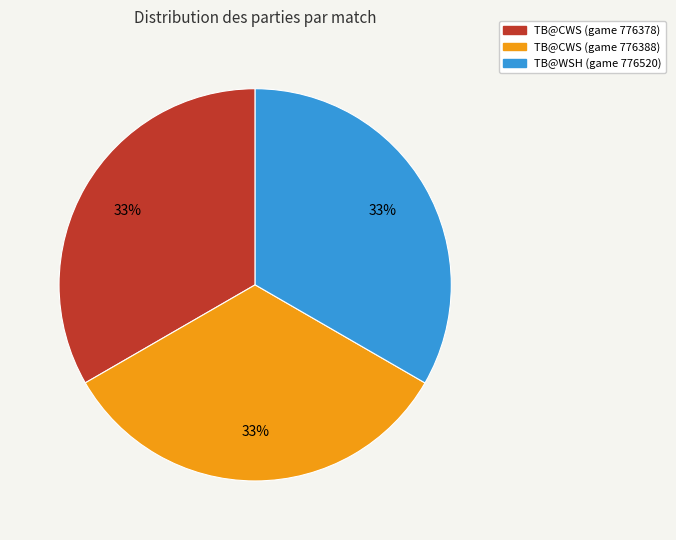

What percentage is the TB@WSH (game 776520) slice, to the nearest percent?

33%